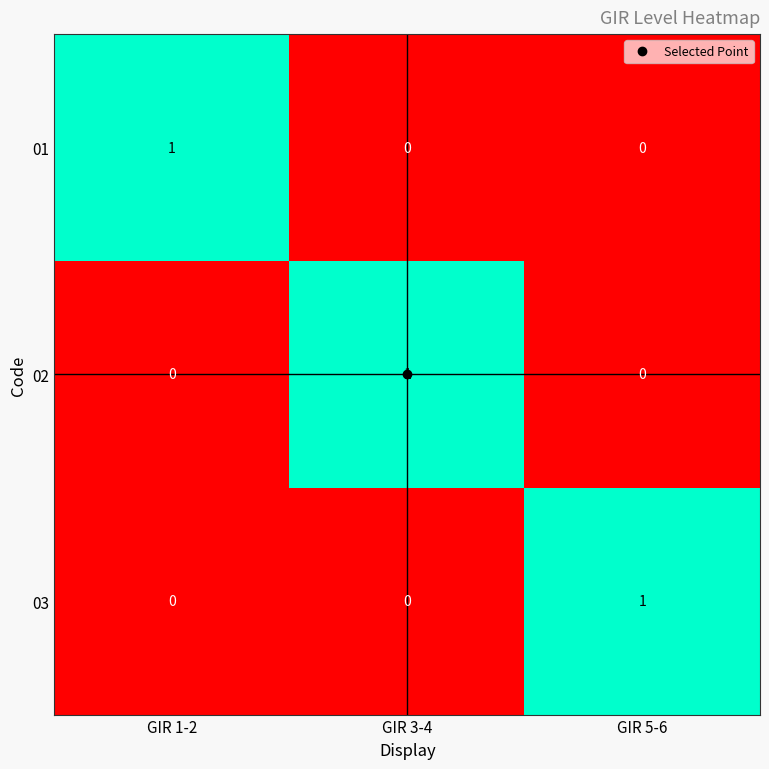

True or false: 01 has a value of 0 at GIR 5-6.

True